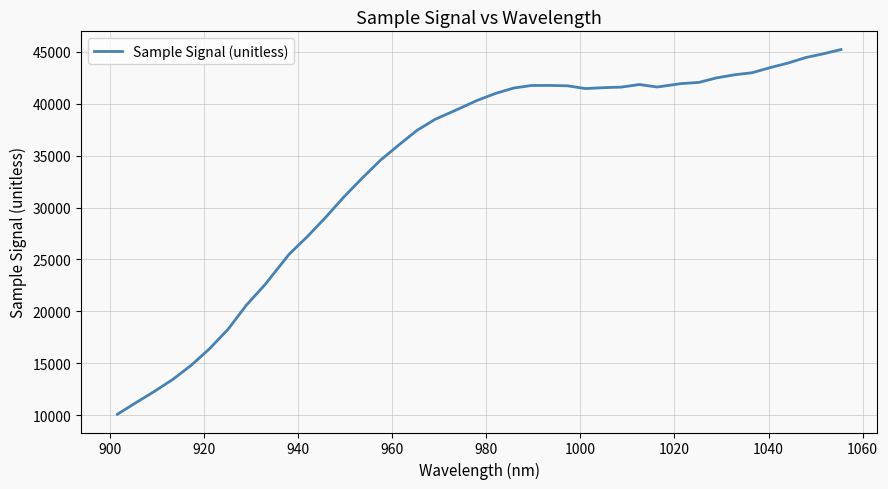

What is the minimum value shown in the chart?

10103